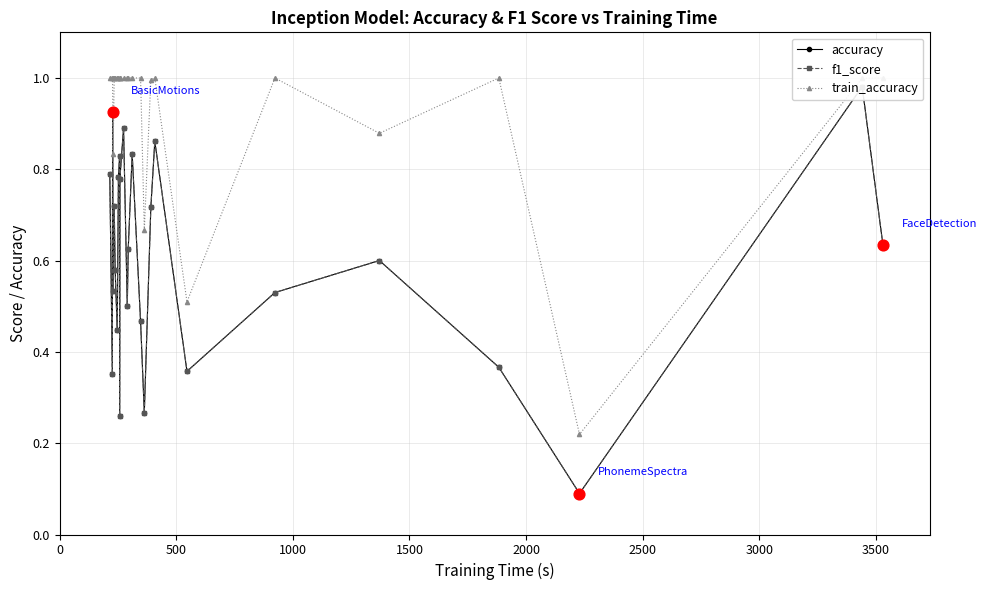

Is the value of accuracy at 16 greater than the value of f1_score at 1000?

No